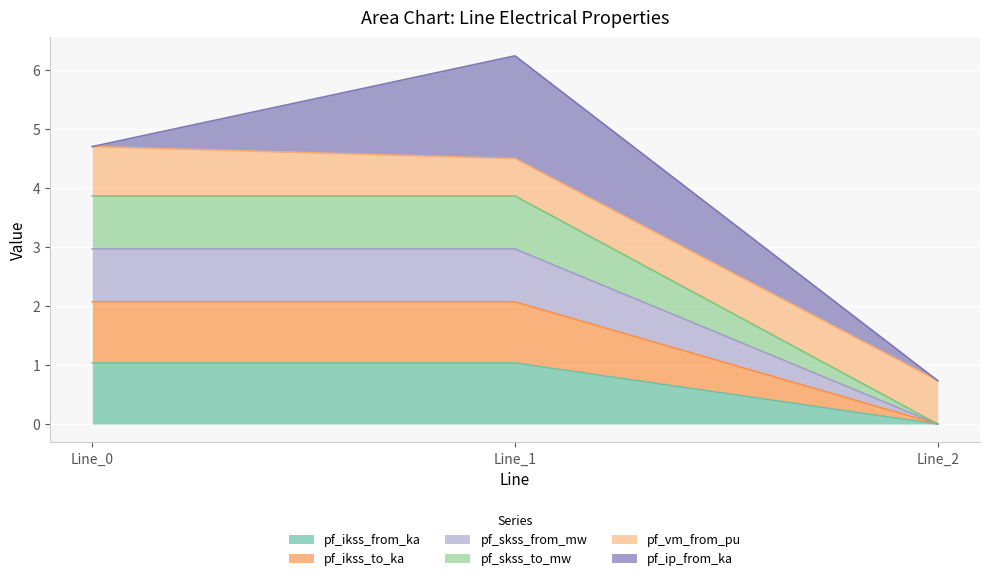

At which category is the sum across all series the highest?

Line_1